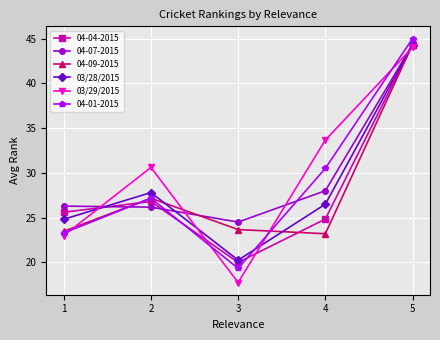

List the labels in order of 03/28/2015 value, largest first.

5, 2, 4, 1, 3